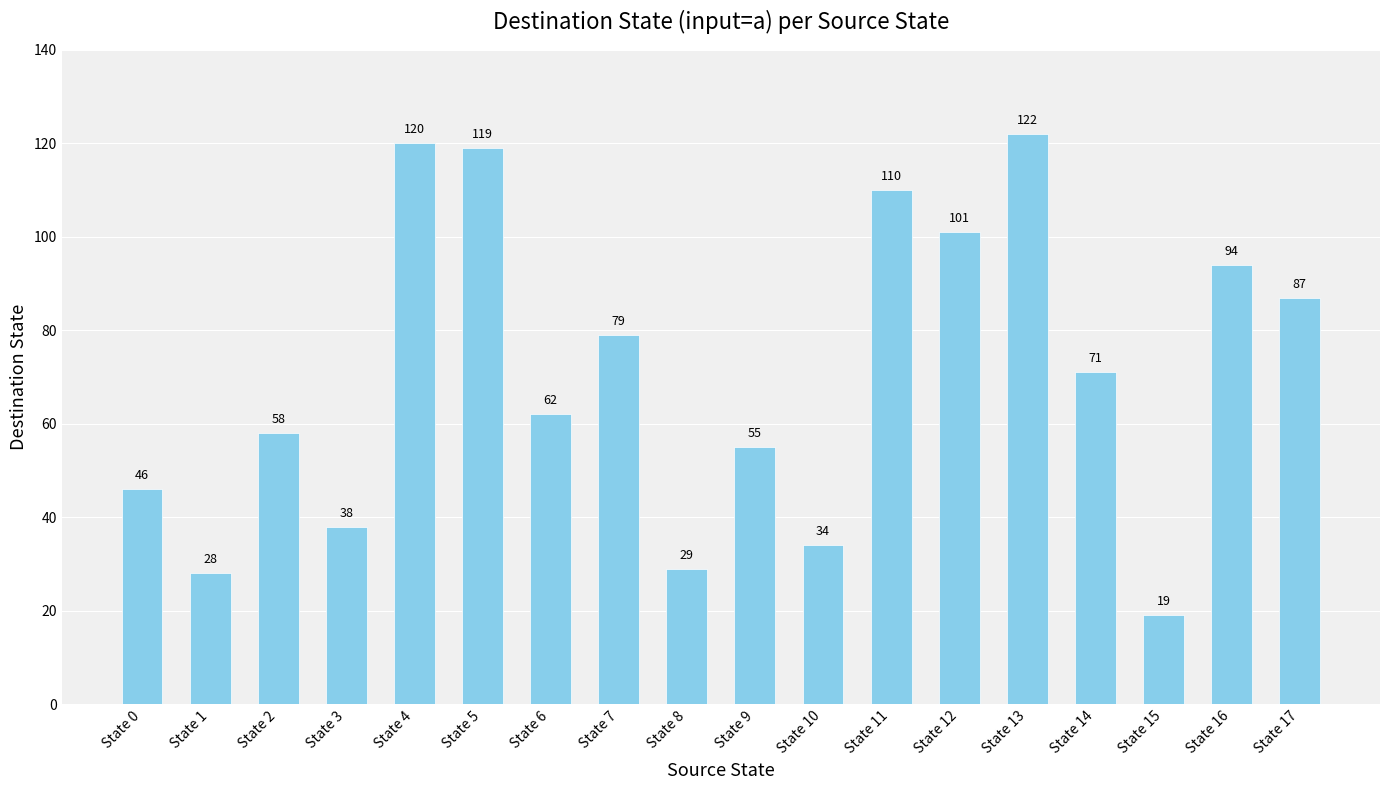

Which label corresponds to the largest value in the chart?

State 13